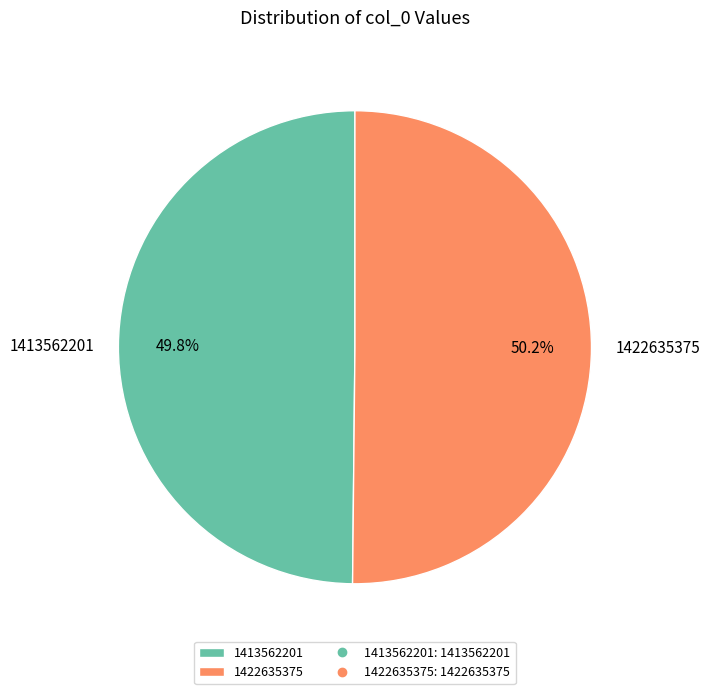

Does any single category account for the majority?

Yes